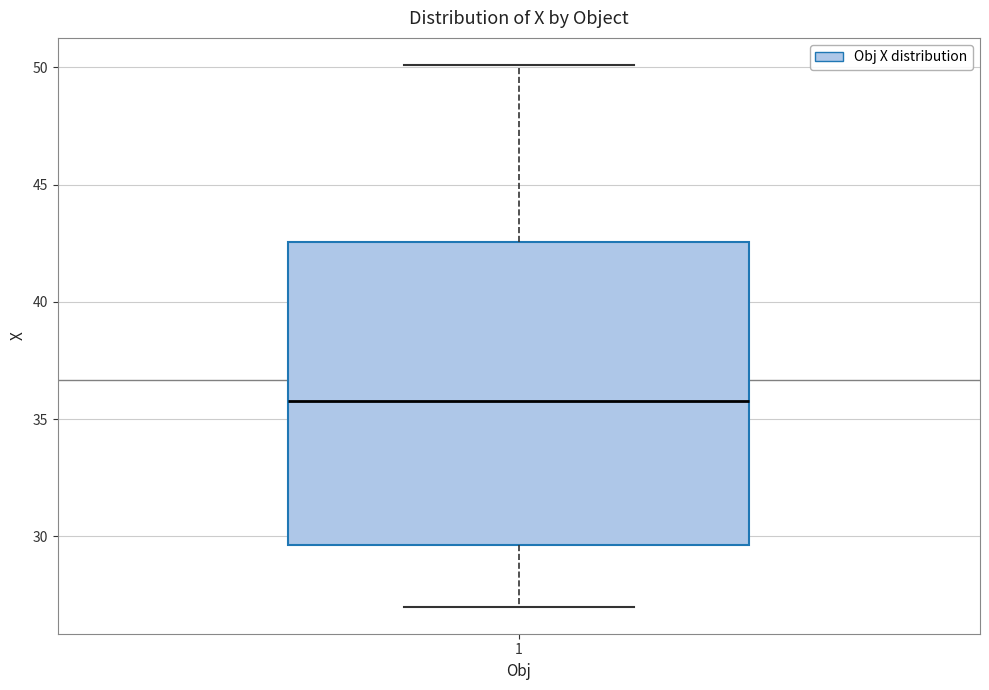

Where is the lower edge of the box at x = 1 on the y-axis? The values are not printed on the chart, so give them approximately, as read against the axis.

29.5